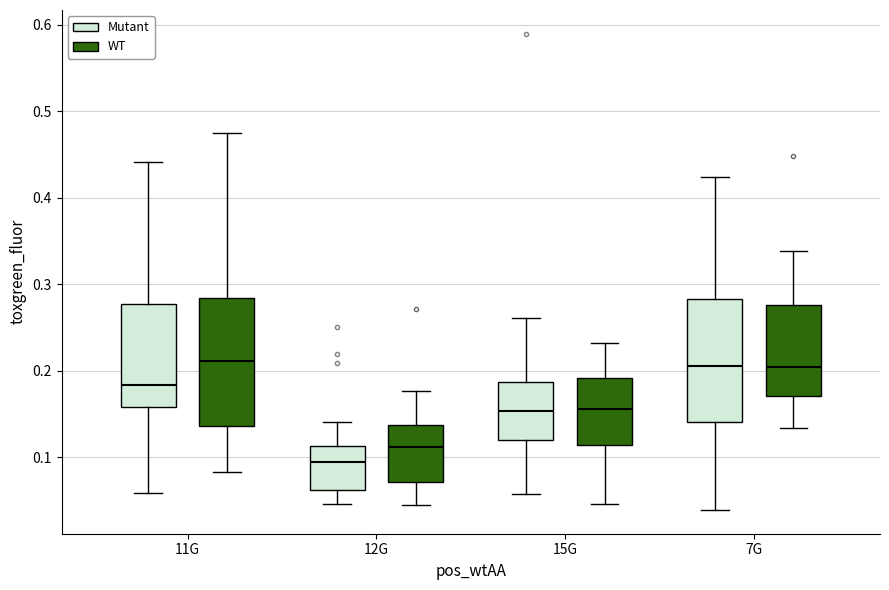

Where does the lower whisker of the box for 7G (Mutant) end on the y-axis? The values are not printed on the chart, so give them approximately, as read against the axis.

0.04